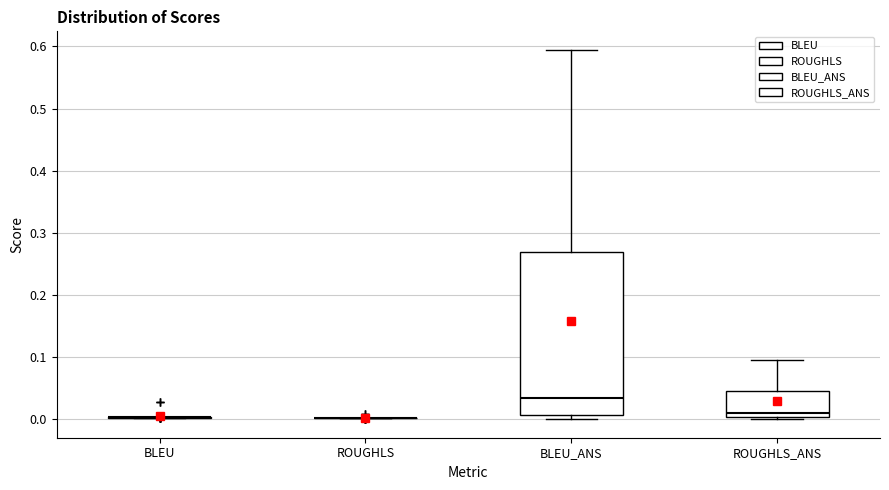

Which box is the tallest, from its lower edge to its upper edge?

BLEU_ANS